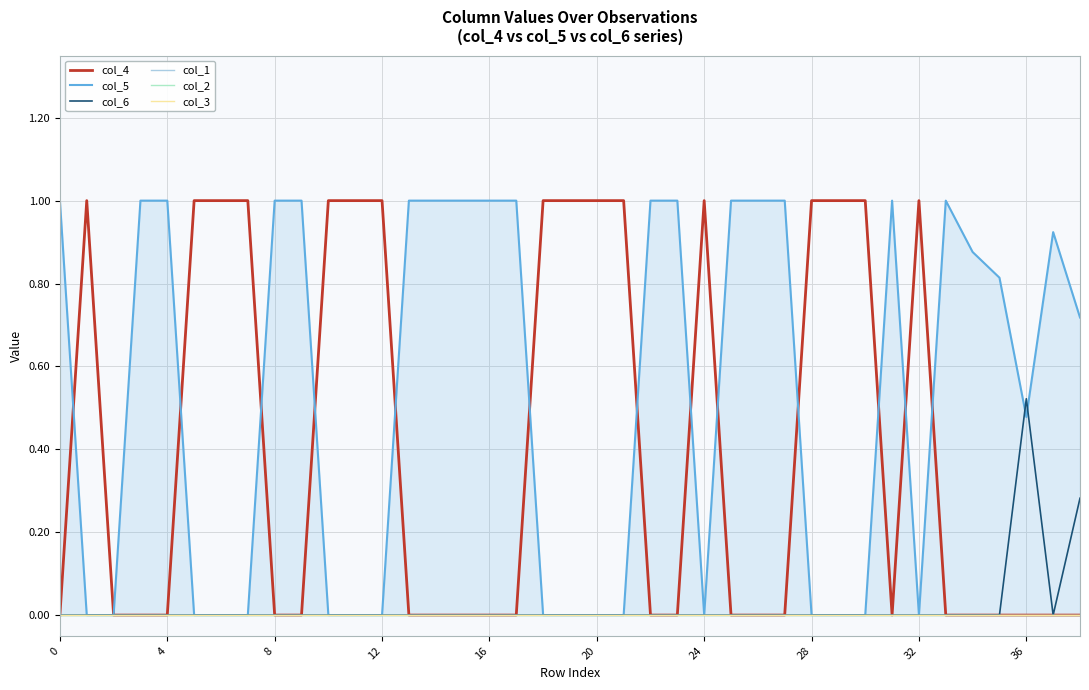

What is the sum of all col_5 values?

20.8